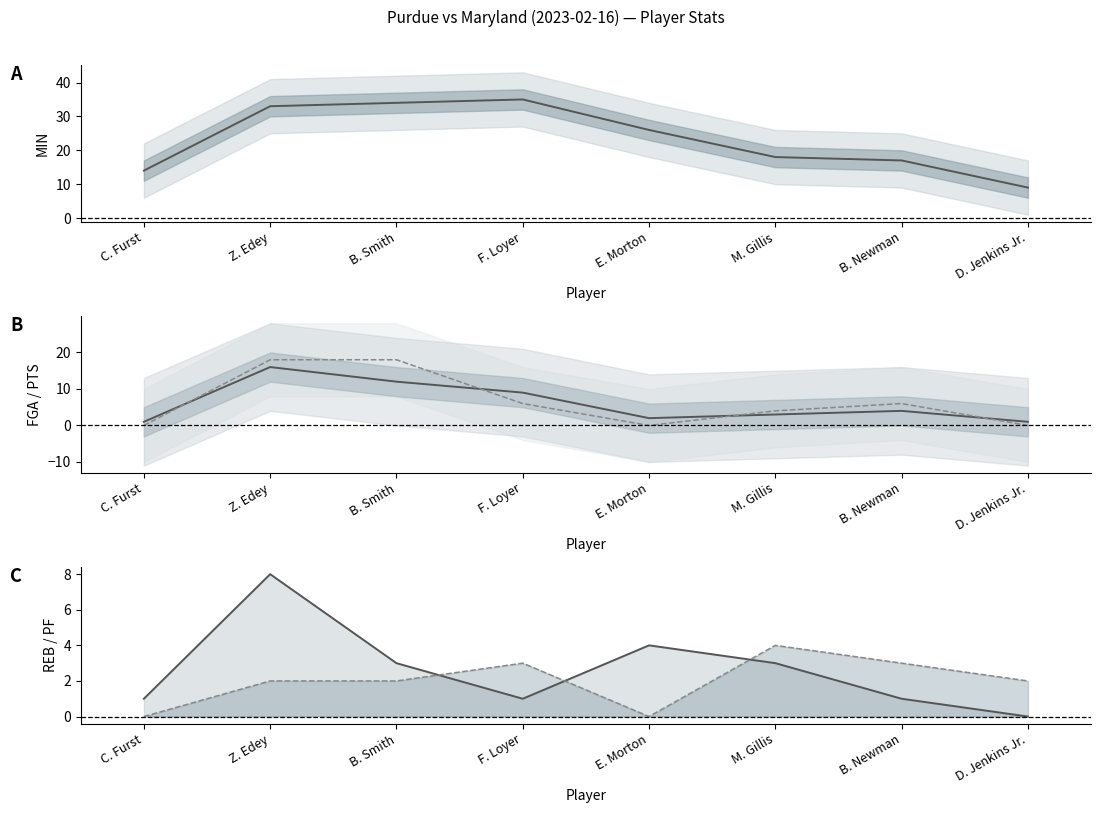

At C. Furst, list the series in order from smallest to largest.

PTS, PF, FGA, REB, MIN